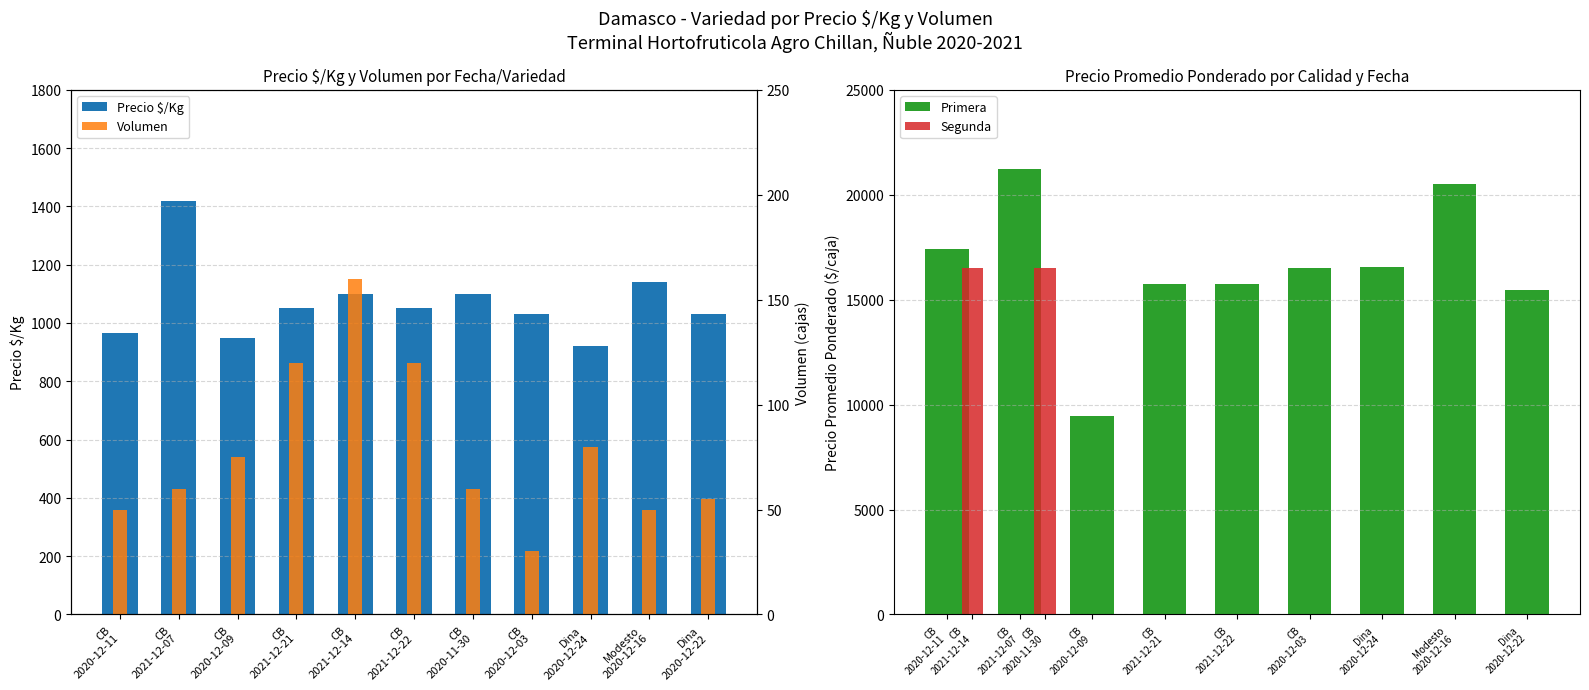

The value of Precio £/Kg at CB 2020-12-03 is 336. True or false?

False